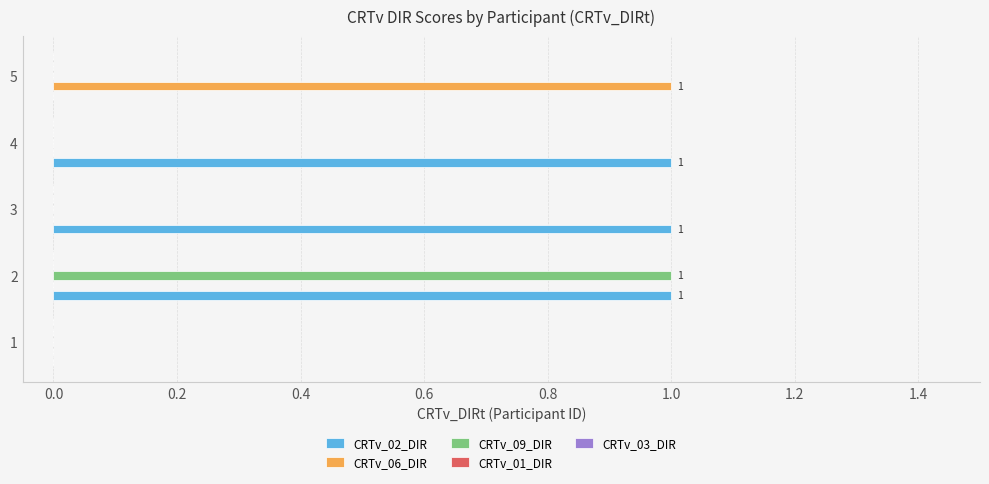

Is the value of CRTv_09_DIR at 5 greater than the value of CRTv_02_DIR at 3?

No